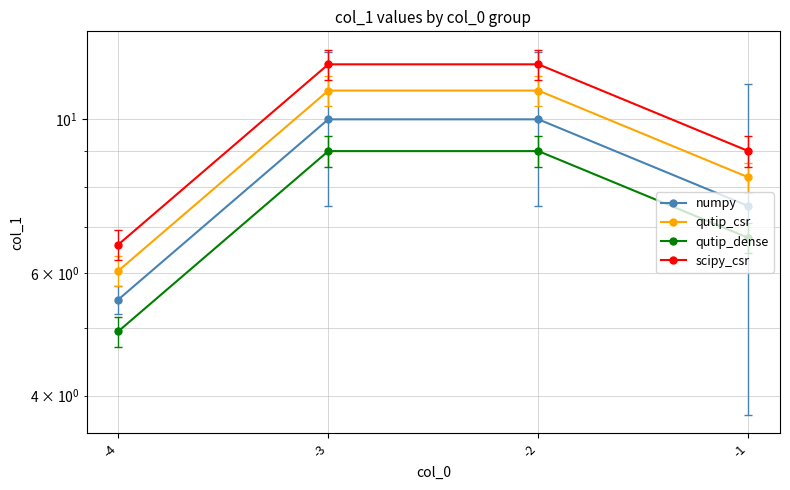

How many data points in numpy are less than 10?

2